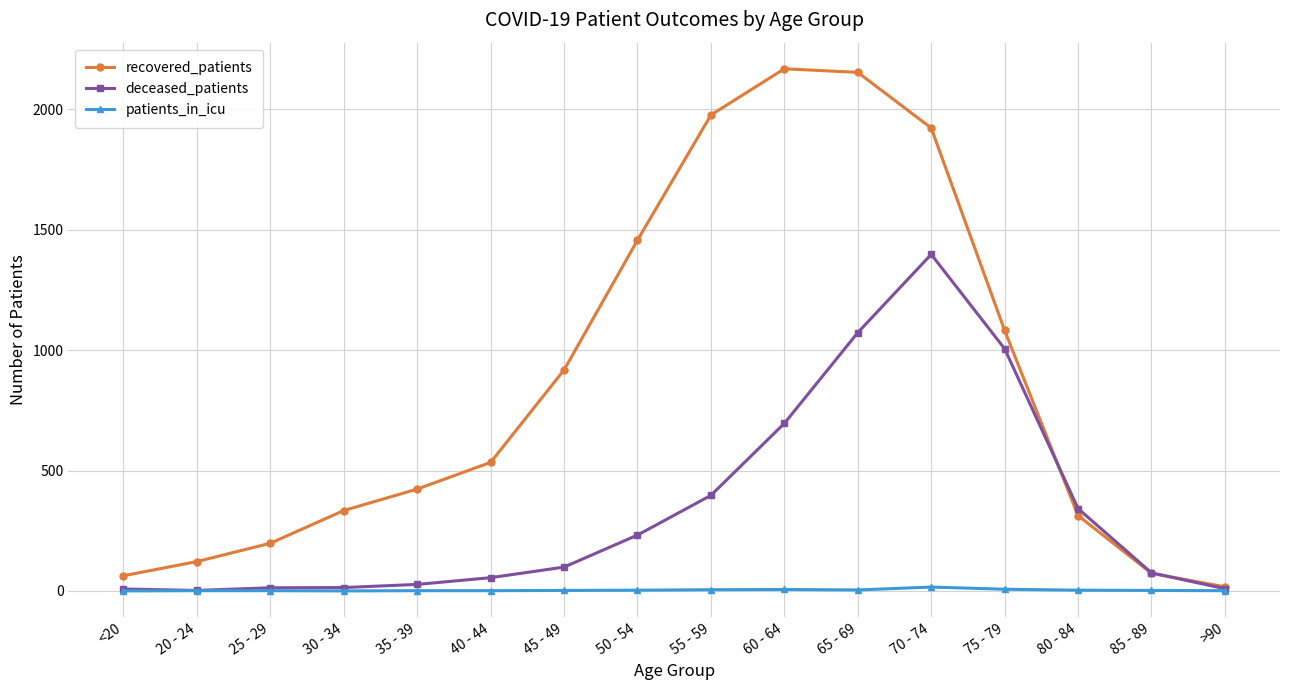

What is the total value across all series at 55 - 59?

2379